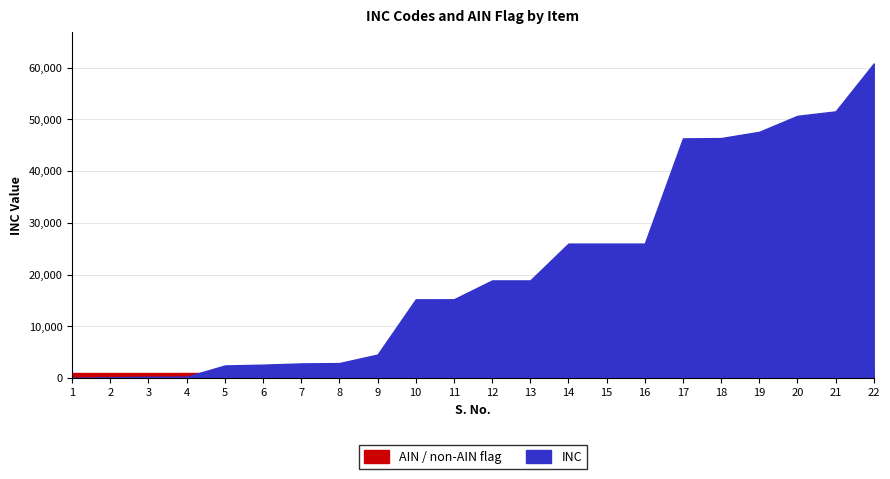

What is the value of the AIN / non-AIN flag point at the 7th from the left?

1